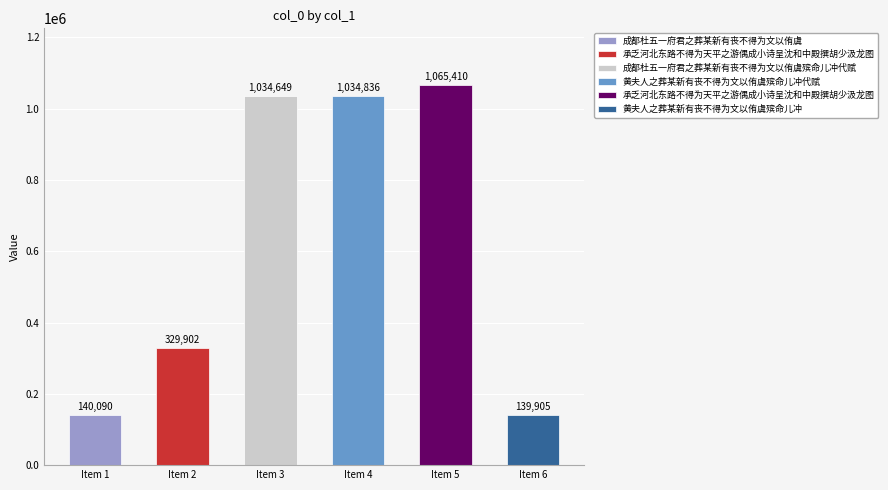

Reading right to left, what are all the values shown in this chart?

139905	1065410	1034836	1034649	329902	140090